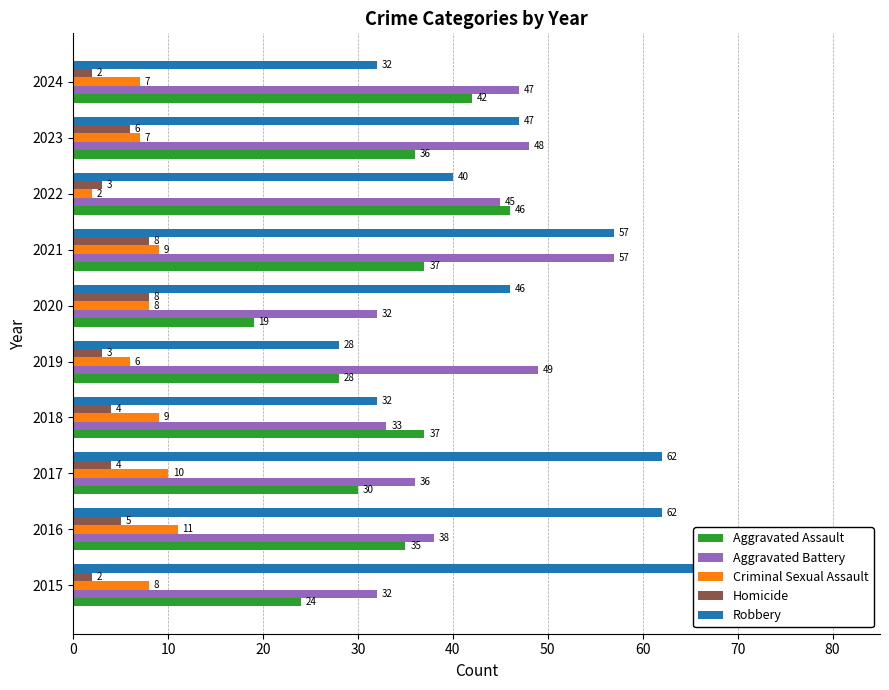

Does the chart contain stacked bars?

No